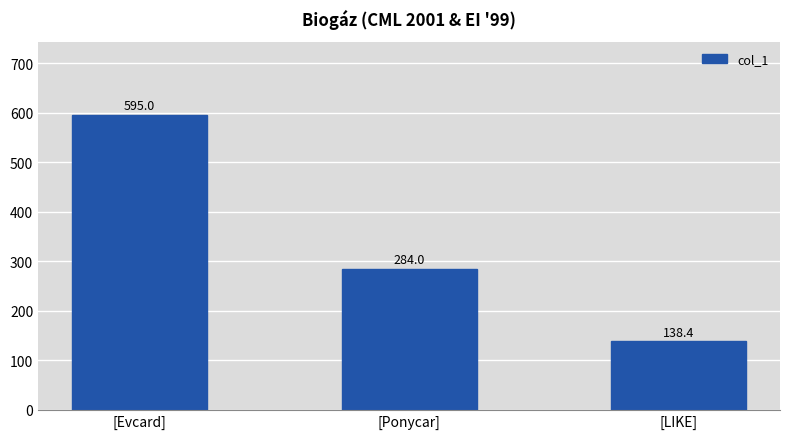

What is the greatest value displayed?

595.0